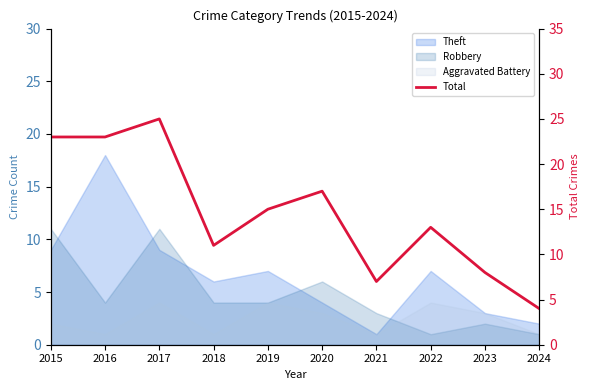

The chart shows a value of 3 at 2018. True or false?

False